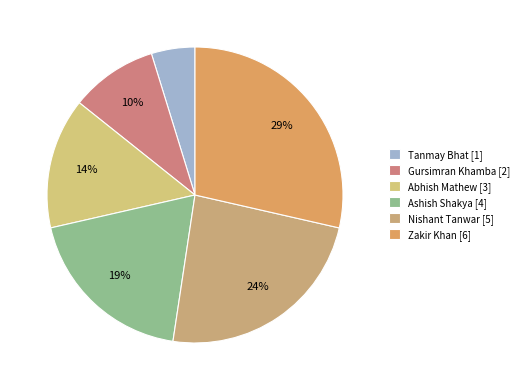

Count the number of slices in the pie.

6